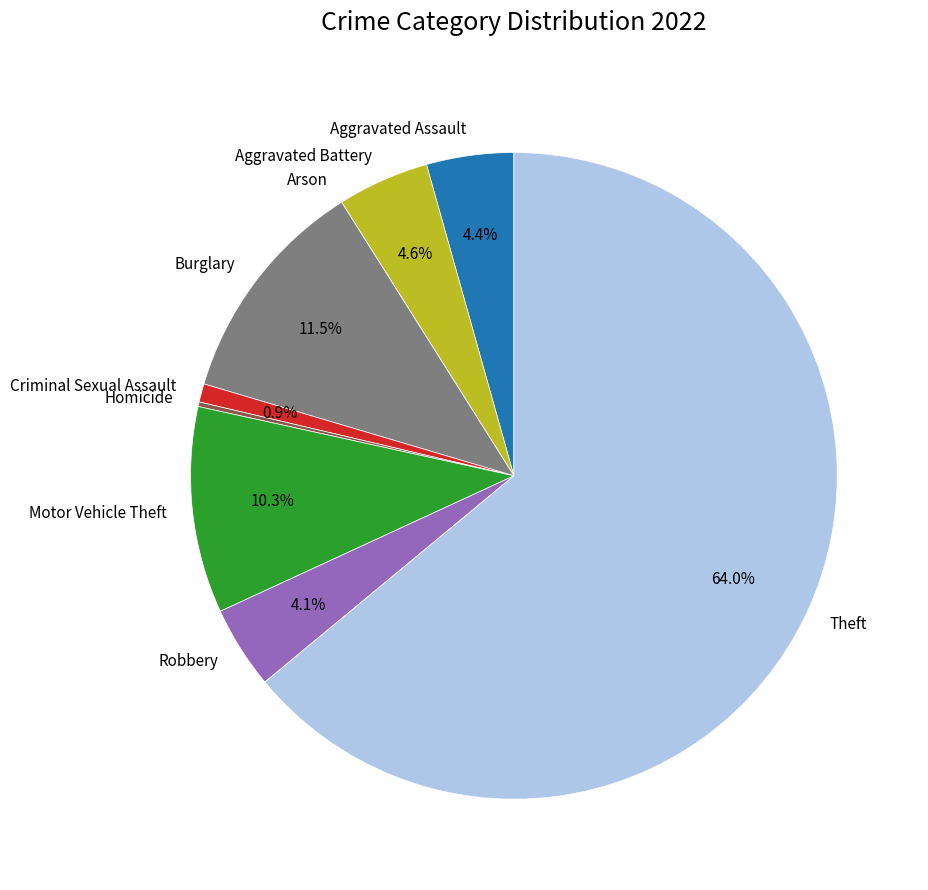

Does Aggravated Assault represent more than half of the total?

No